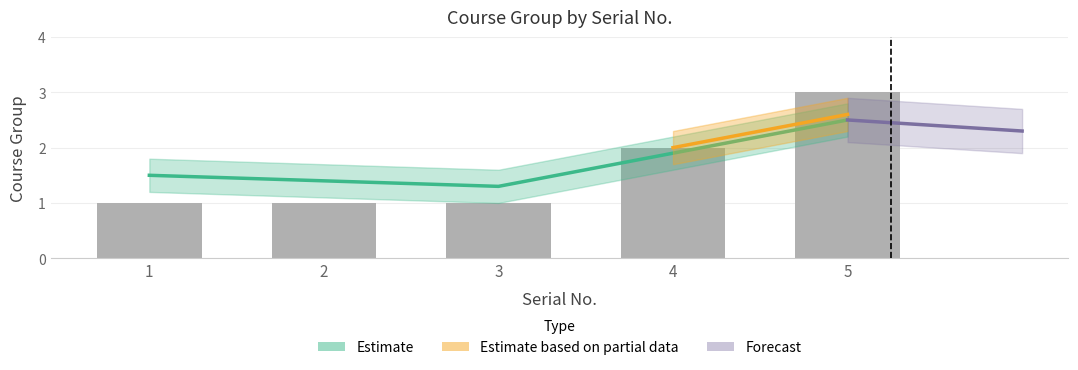

Reading left to right, extract all data points from this chart.

Course Group: 1.0	1.0	1.0	2.0	3.0
Course Group Upper: 1.3	1.3	1.3	2.3	3.3
Course Group Lower: 0.7	0.7	0.7	1.7	2.7
Trend: 1.5	1.4	1.3	1.9	2.5
Trend Upper: 1.8	1.7	1.6	2.2	2.8
Trend Lower: 1.2	1.1	1.0	1.6	2.2